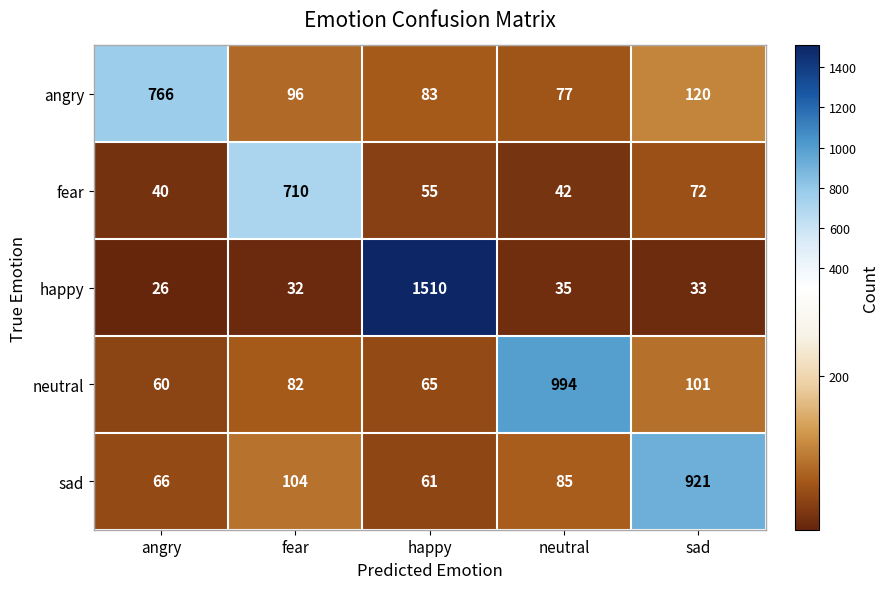

List the series in order of their peak value, highest first.

happy, neutral, sad, angry, fear